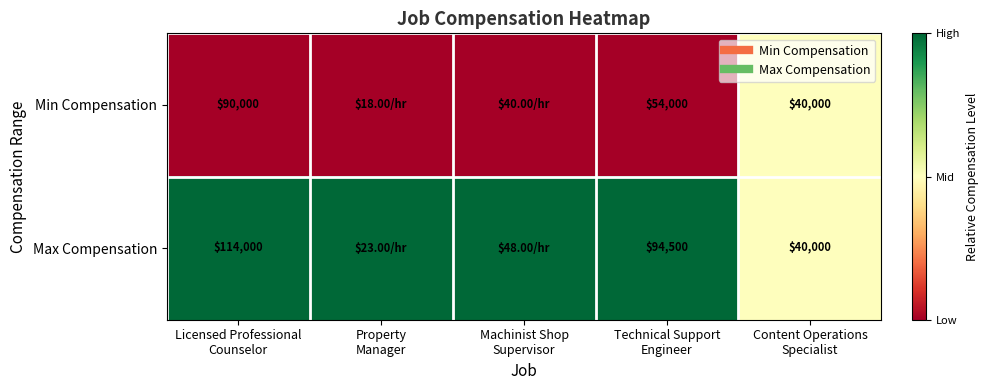

Which label corresponds to the largest value in the chart?

Licensed Professional
Counselor